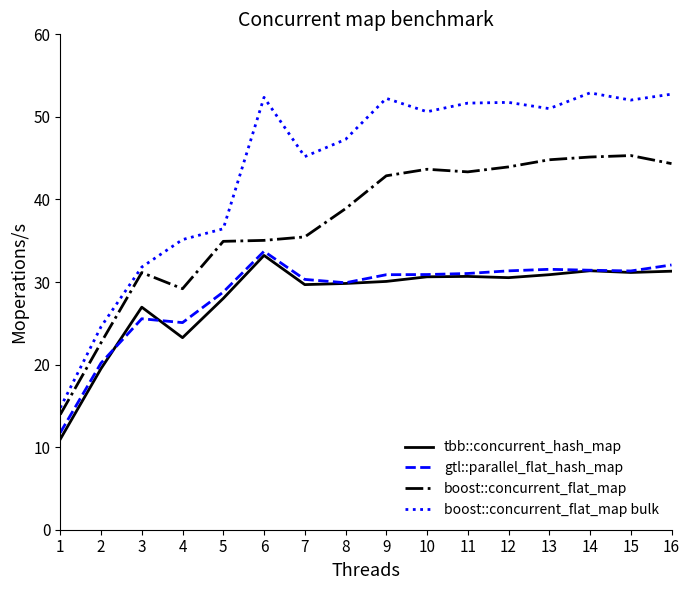

What is the maximum value shown in the chart?

52.9